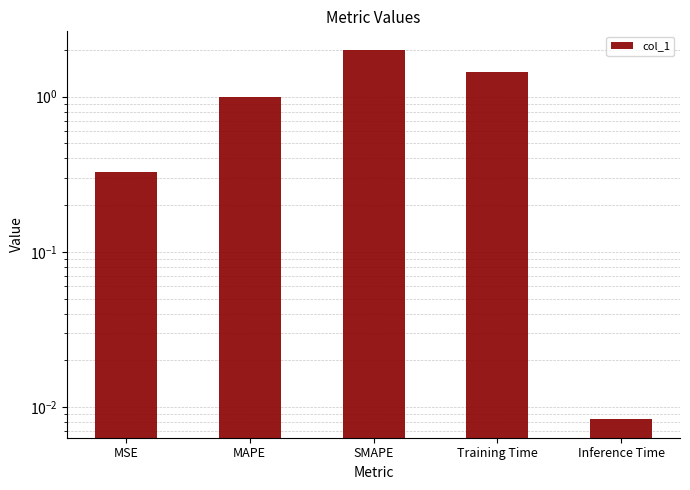

What is the sum of all values?

4.8